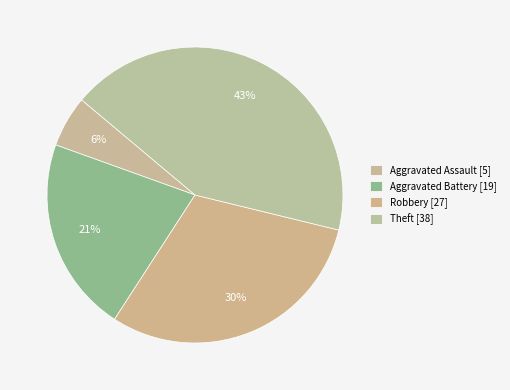

Is the sum of Robbery and Aggravated Assault greater than half?

No